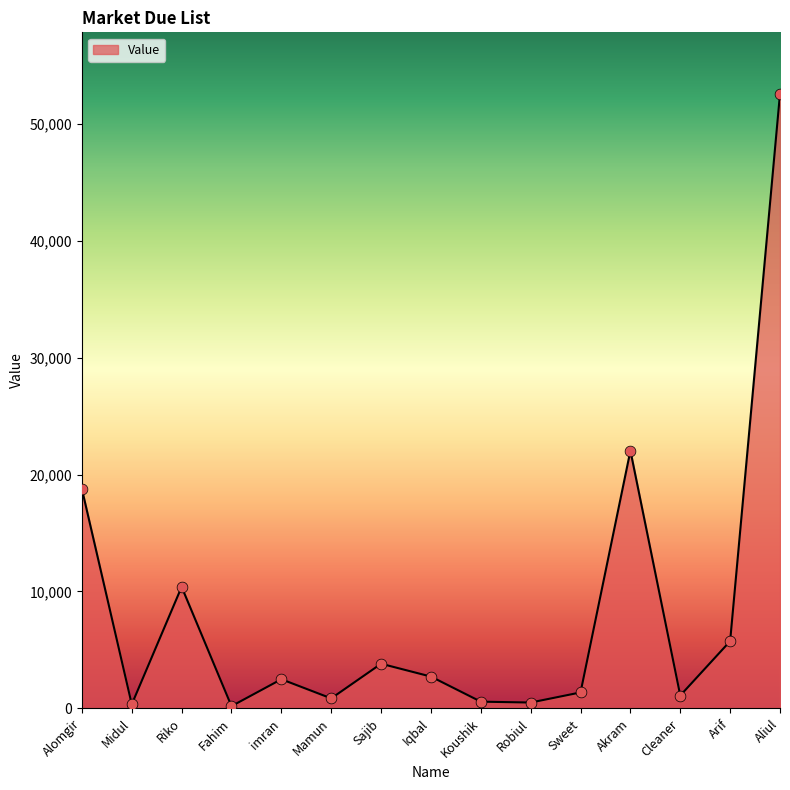

What is the change in value from Mamun to Koushik?

-280